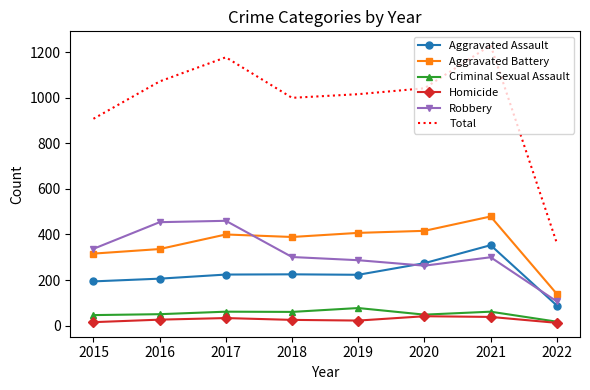

True or false: Total and Aggravated Assault cross at least once.

False